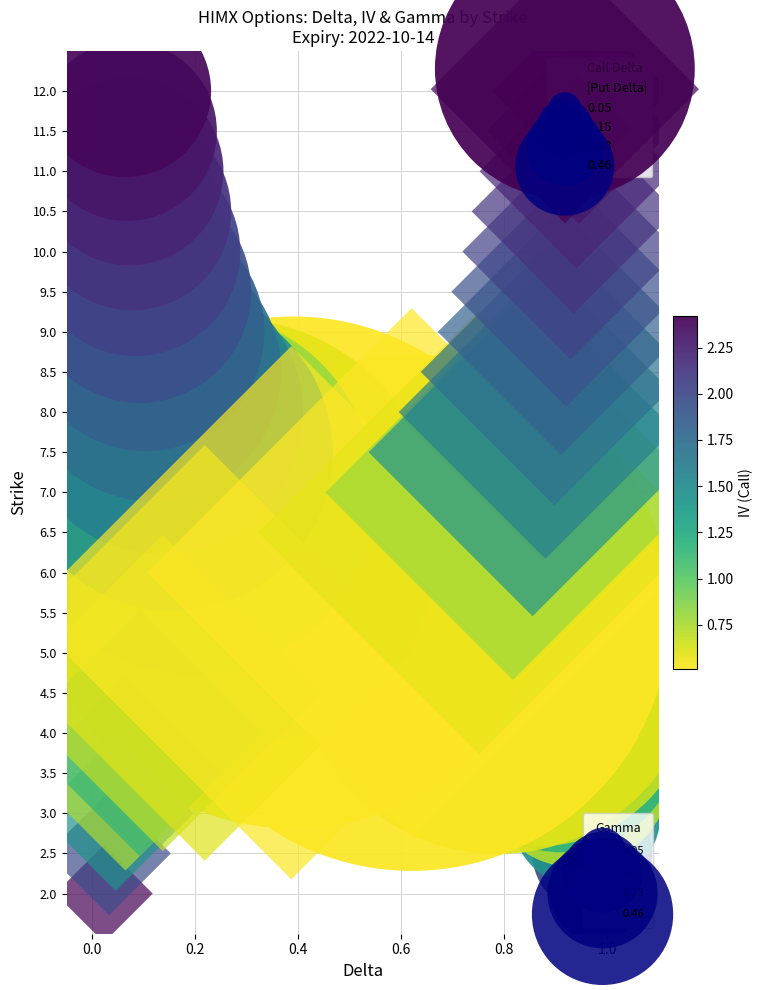

At how many categories does at least one series exceed 10?

4